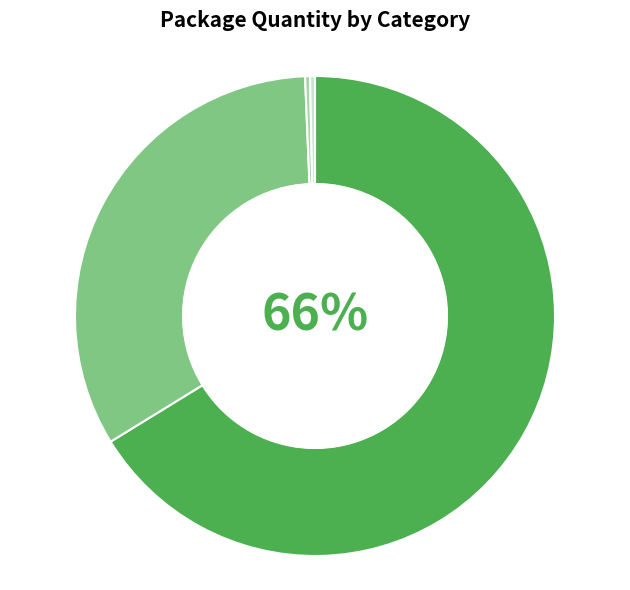

Is there any slice that represents more than half of the pie?

Yes